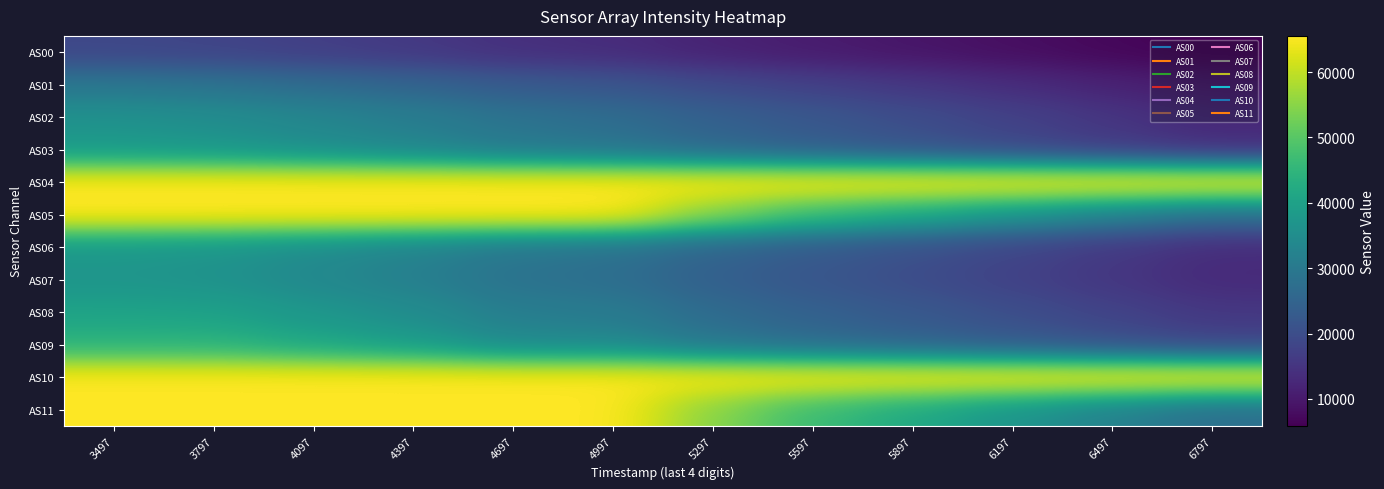

At which category is the sum across all series the highest?

3497